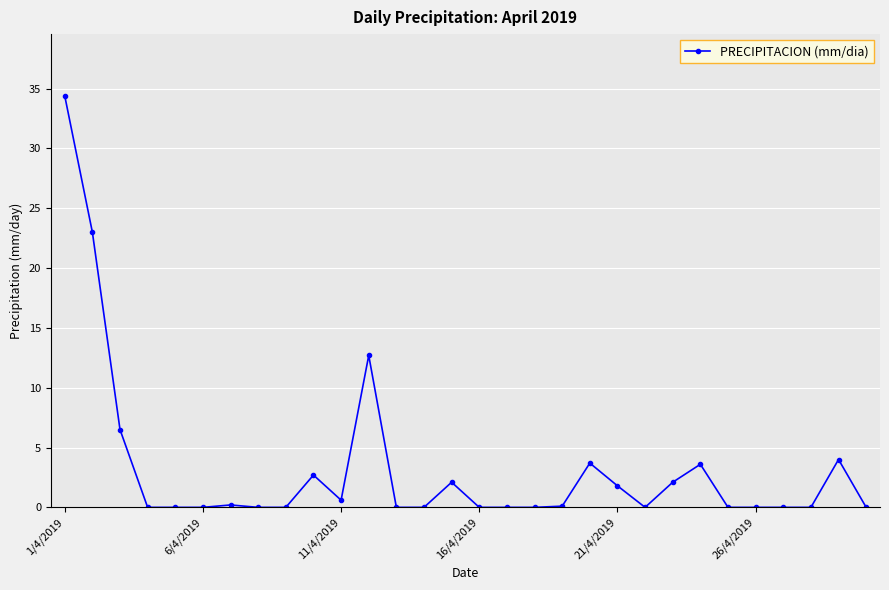

What is the greatest value displayed?

34.4